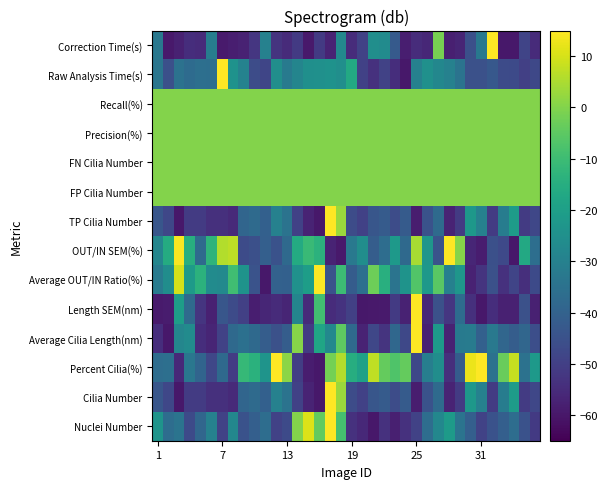

How many series are shown in this chart?

14